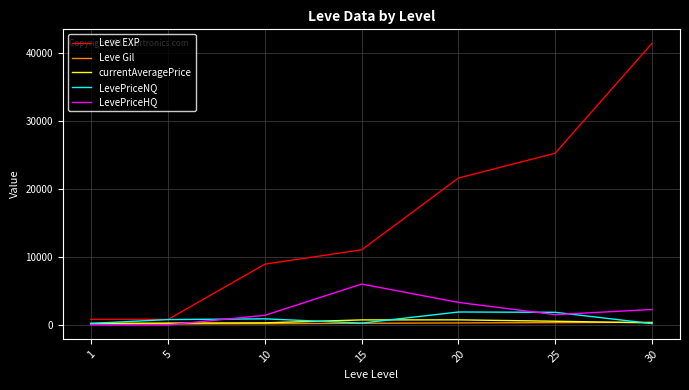

Which series has the largest total across all categories?

Leve EXP